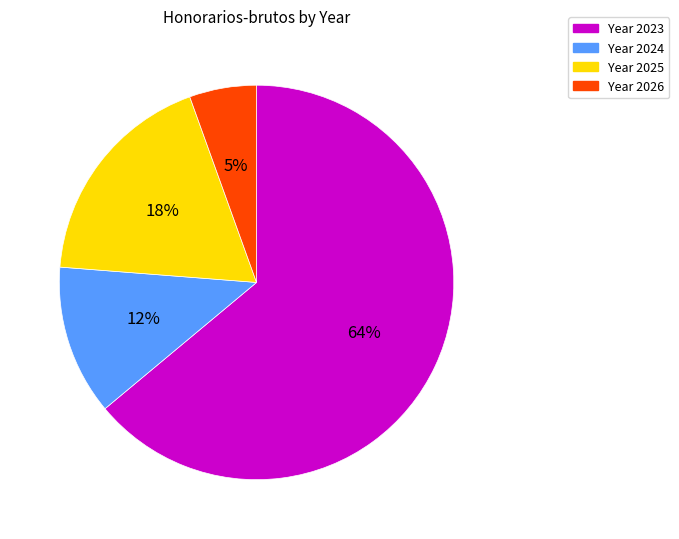

To the nearest percent, what is the average slice percentage?

25%